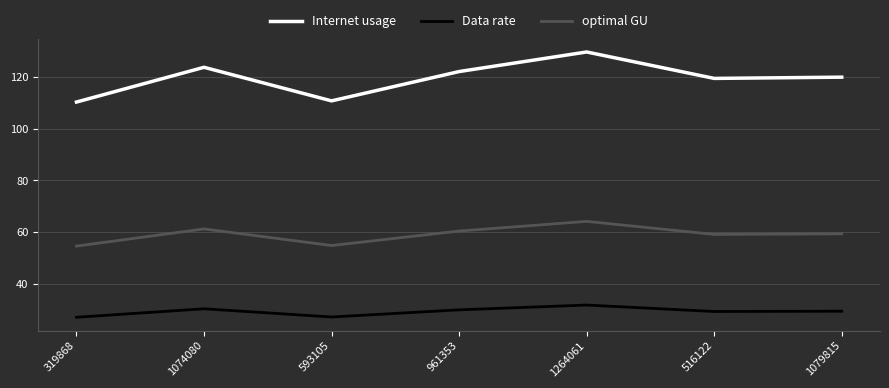

Read the Data rate value at 593105.

27.1